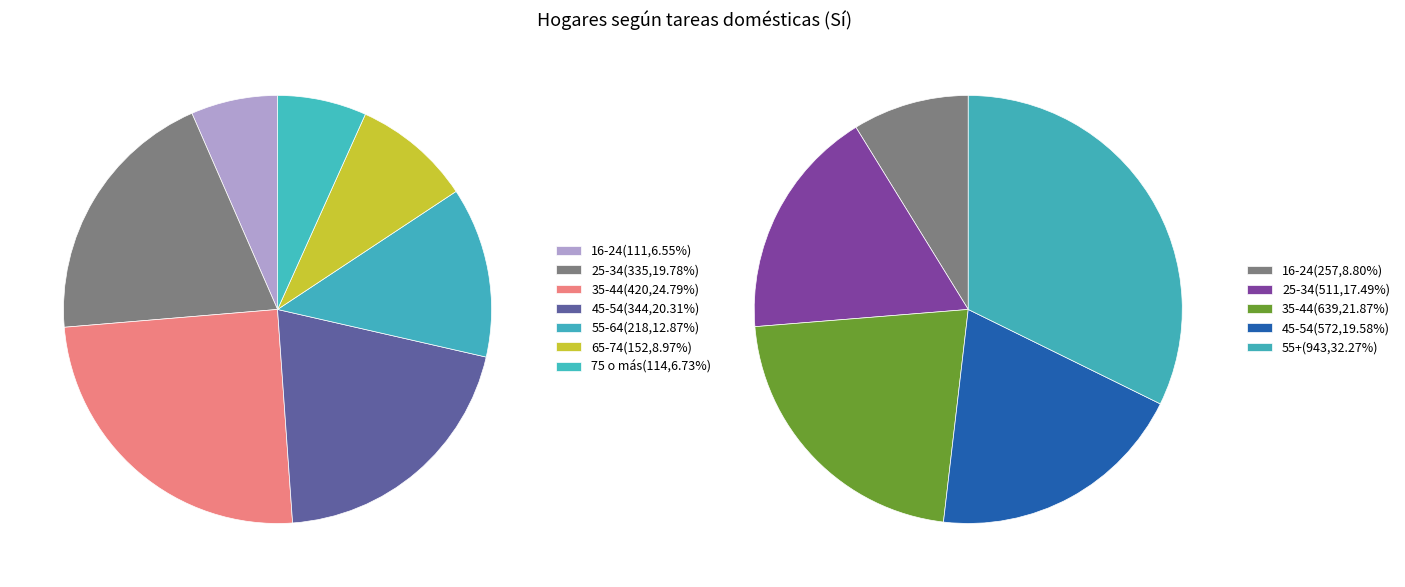

To the nearest percent, what is the difference between the 45-54 and 75 o más slice percentages?

14%